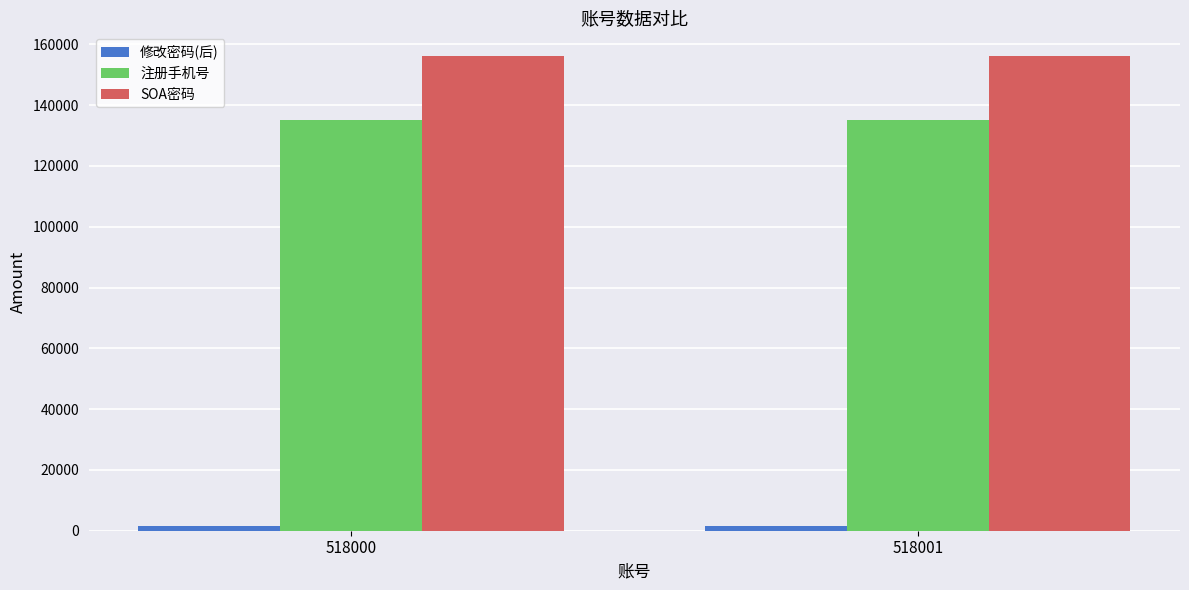

Does the chart contain stacked bars?

No